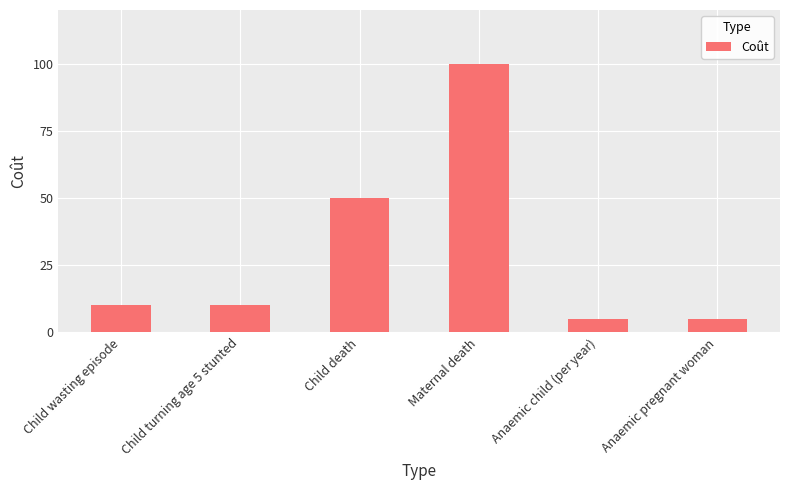

What is the minimum value shown in the chart?

5